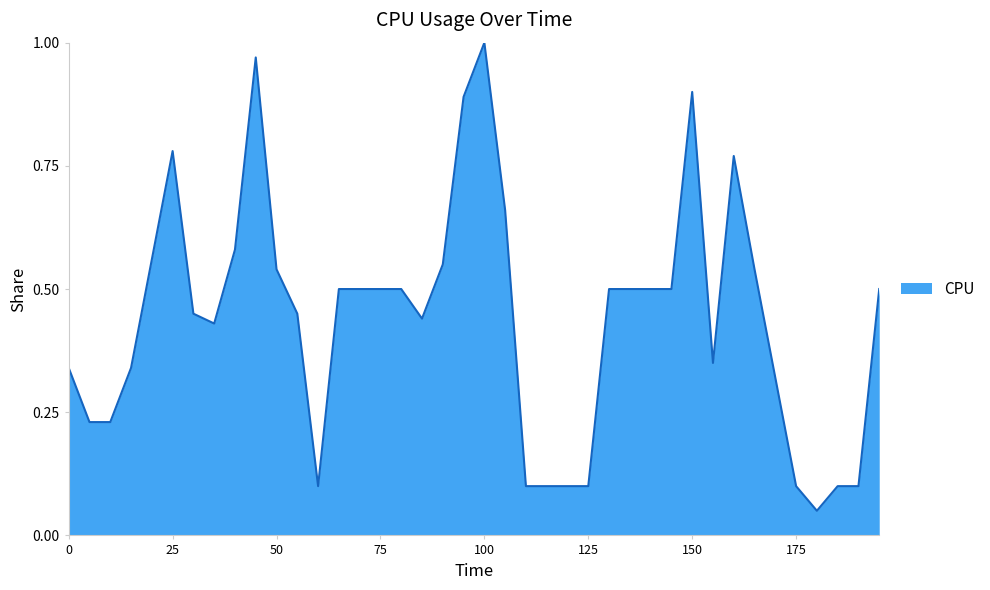

Does the chart have visible grid lines?

Yes